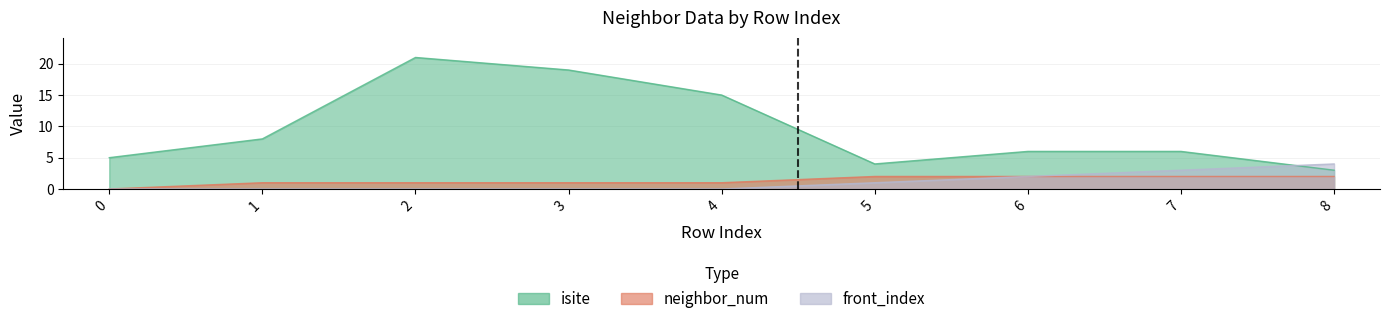

How many interior local peaks does the isite series have?

1